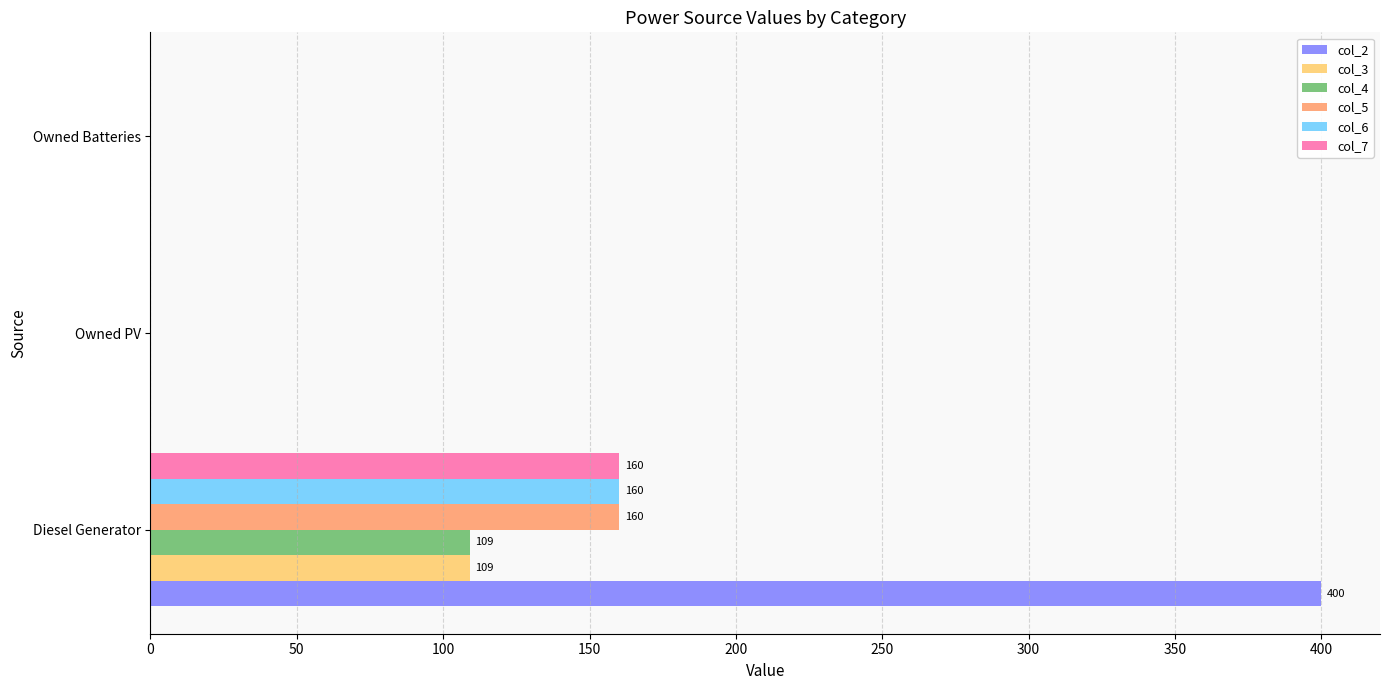

At which category is the sum across all series the highest?

Diesel Generator